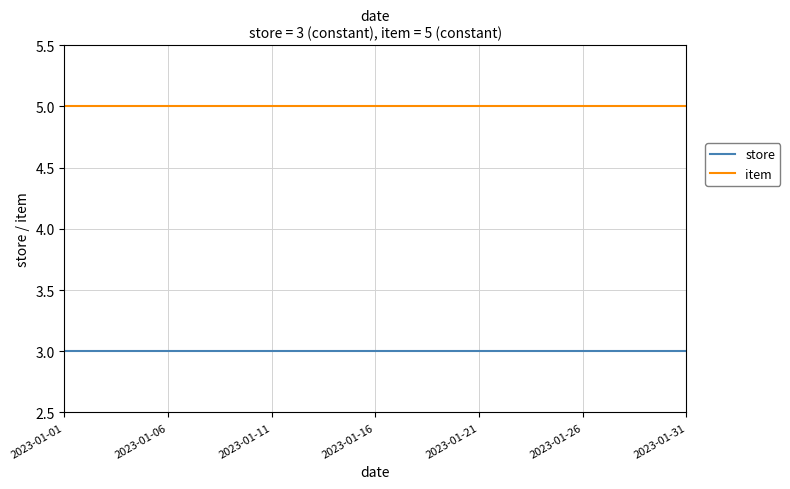

At how many categories does at least one series exceed 4?

31